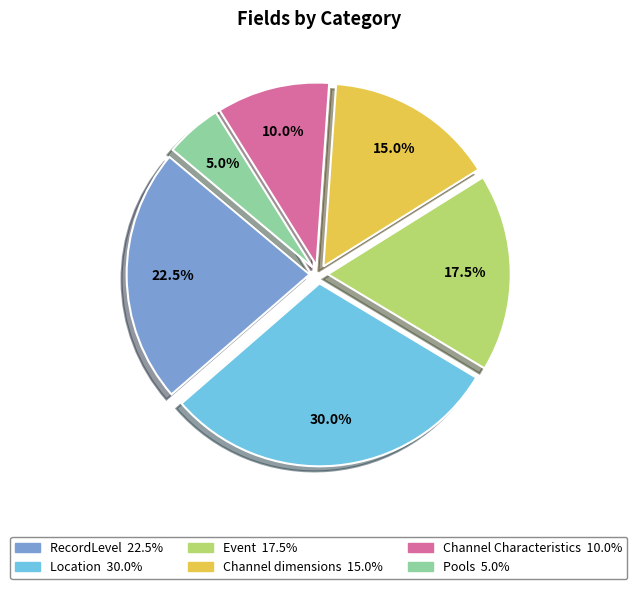

Combined, do Channel Characteristics and RecordLevel account for over 50%?

No